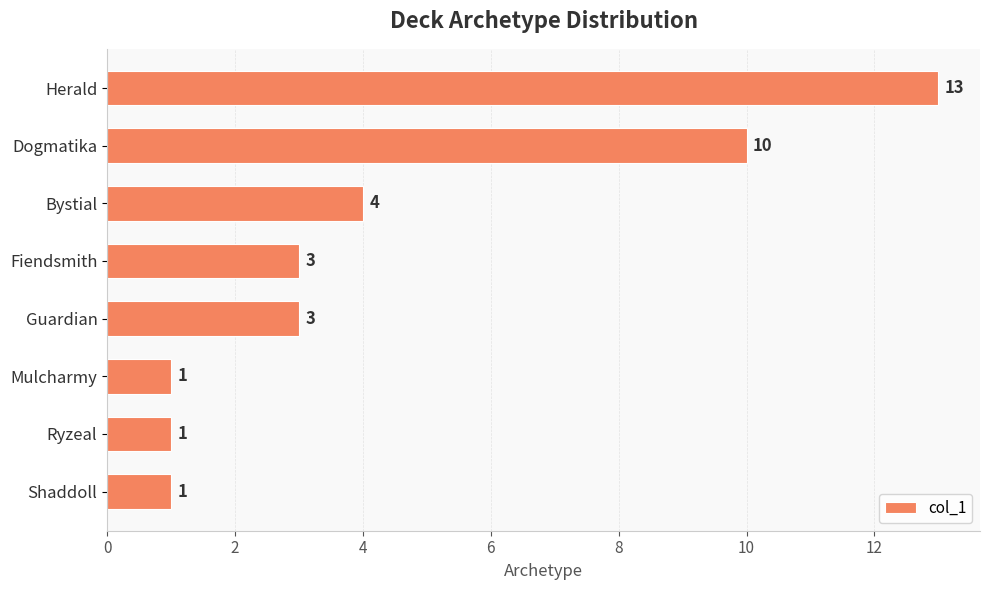

What is the label of the 8th bar from the top?

Shaddoll